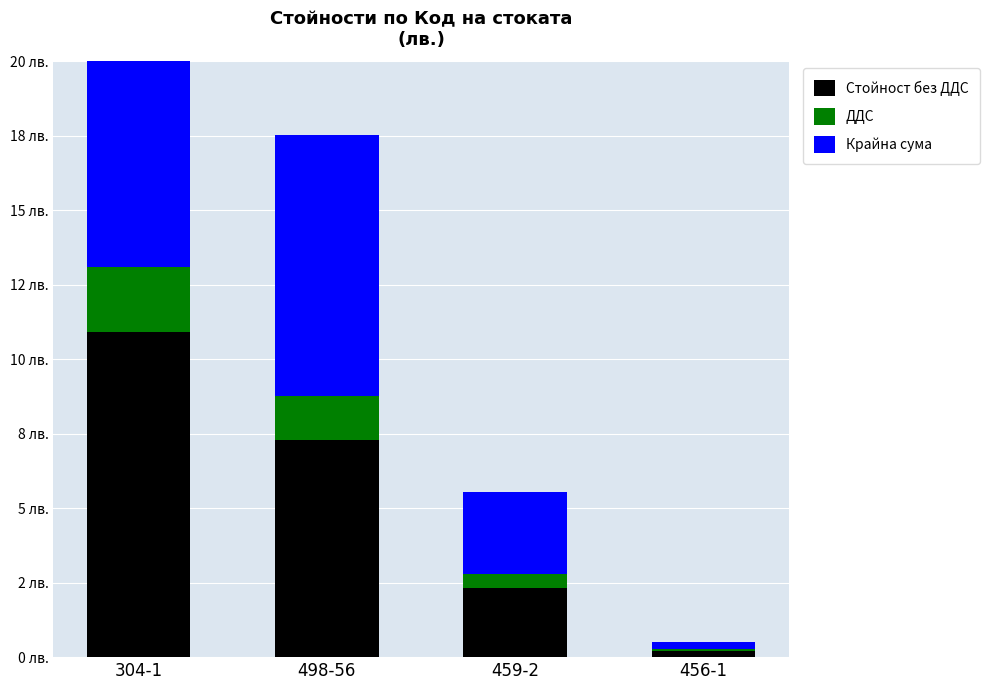

The Крайна сума series shows 2.8 at 459-2. True or false?

True